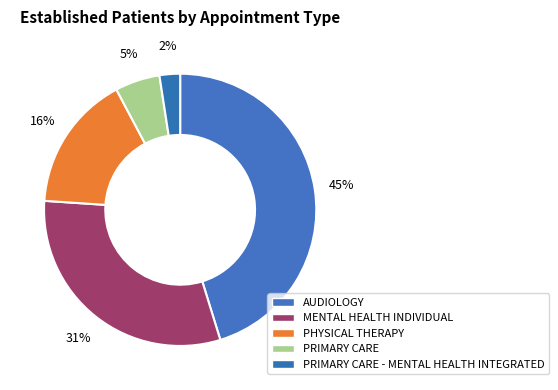

Does any single category account for the majority?

No